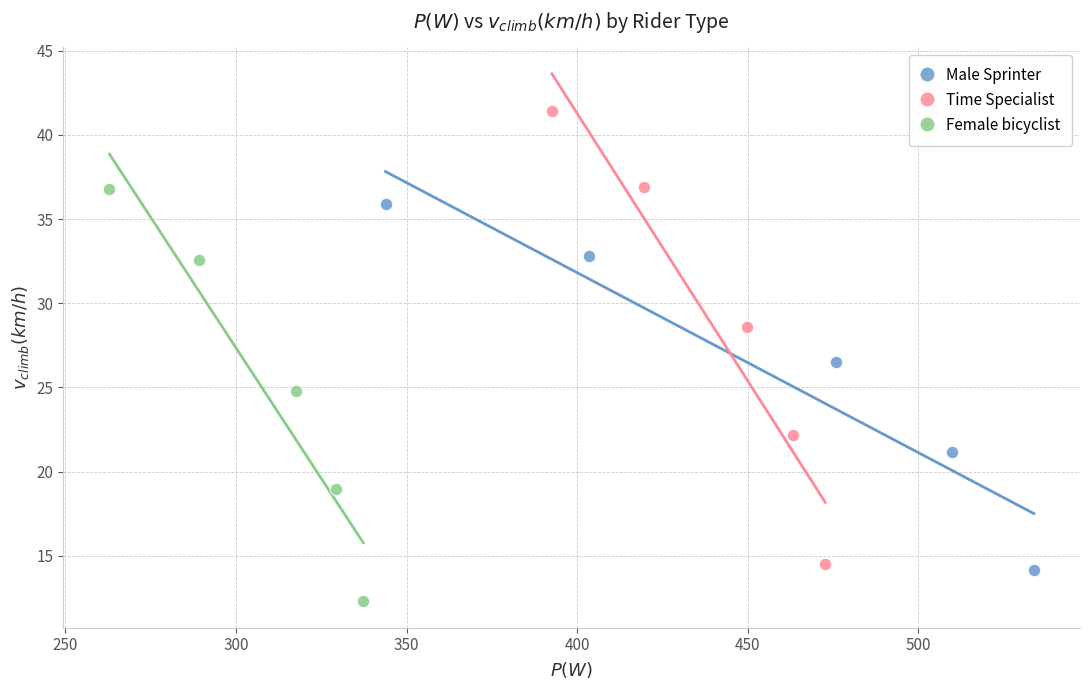

Which series reaches the maximum Y coordinate?

Time Specialist